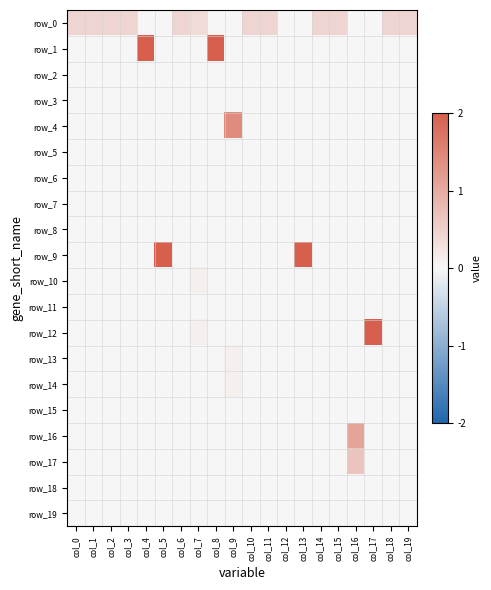

How many distinct data groups are displayed?

20